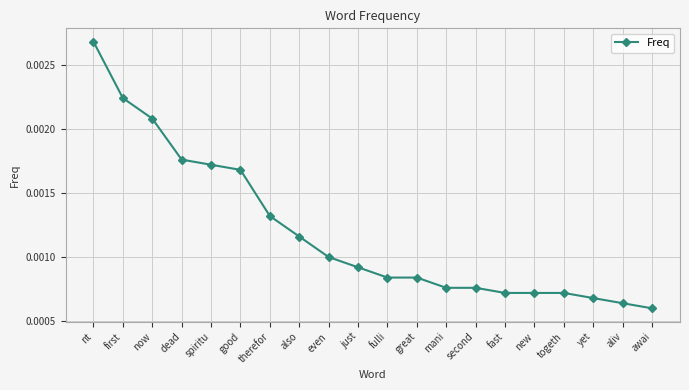

What is the label of the 14th point from the left?

second